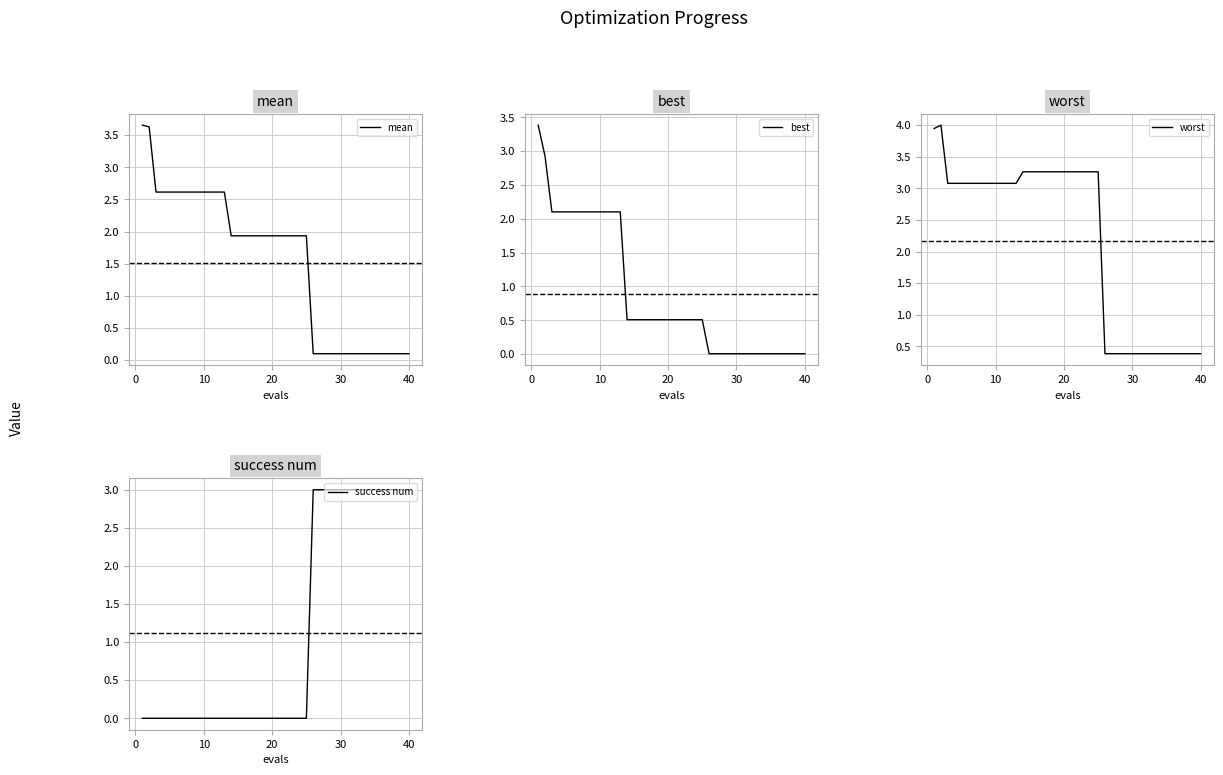

What is the average value of the mean series?

1.5